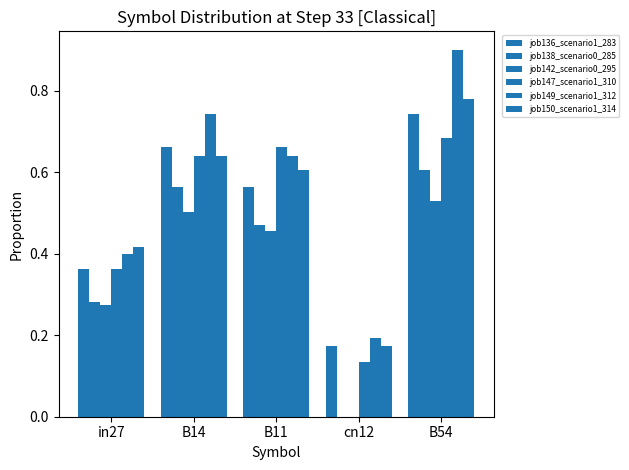

Is it true that job147_scenario1_310 equals 0.4 at B11?

False